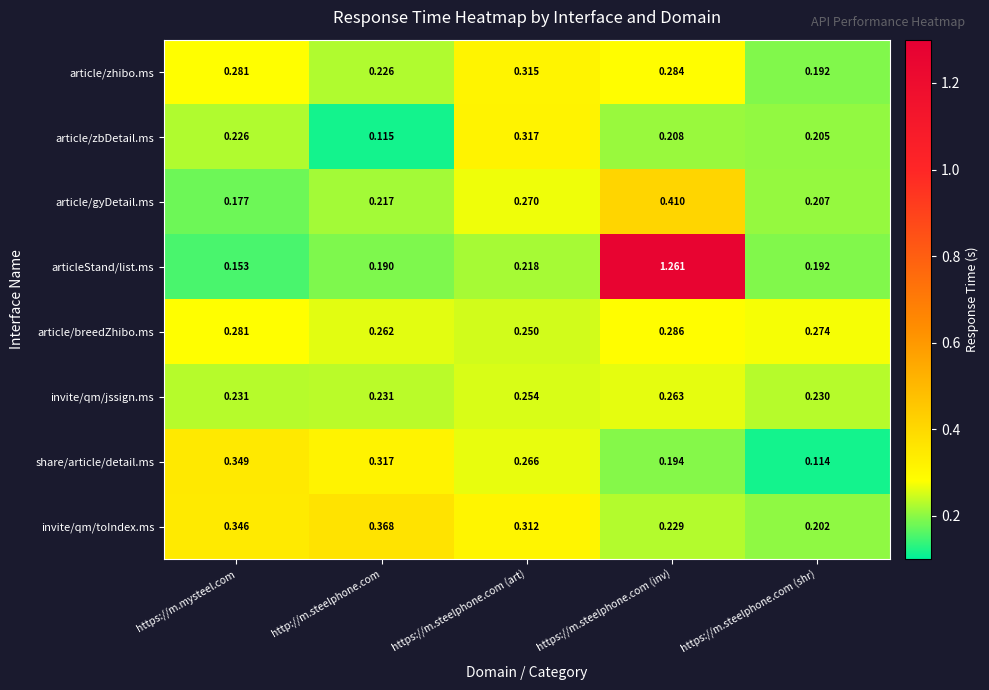

Where is article/zhibo.ms nearest to the value 0?

https://m.steelphone.com (shr)